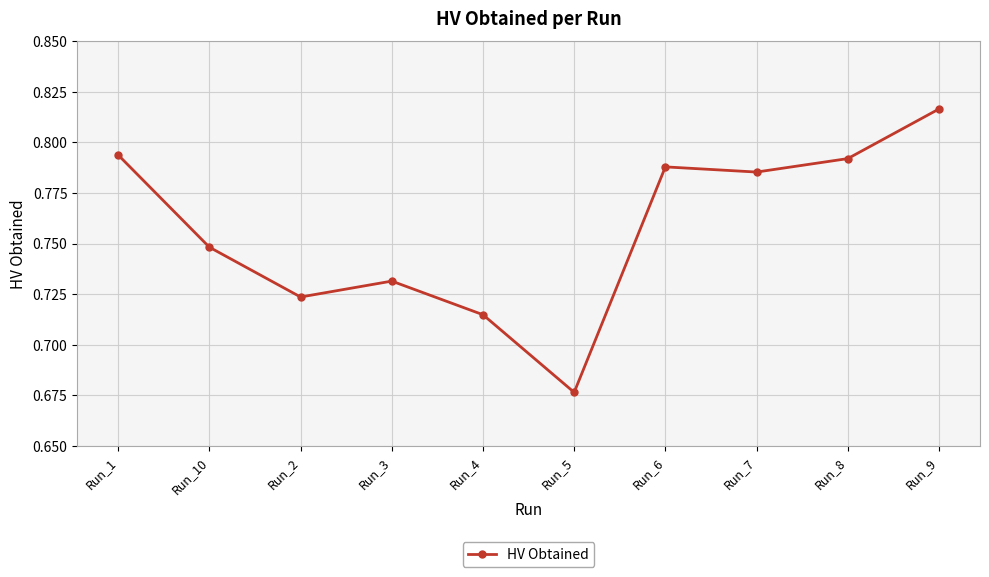

What is the difference between the maximum and second lowest values?

0.1